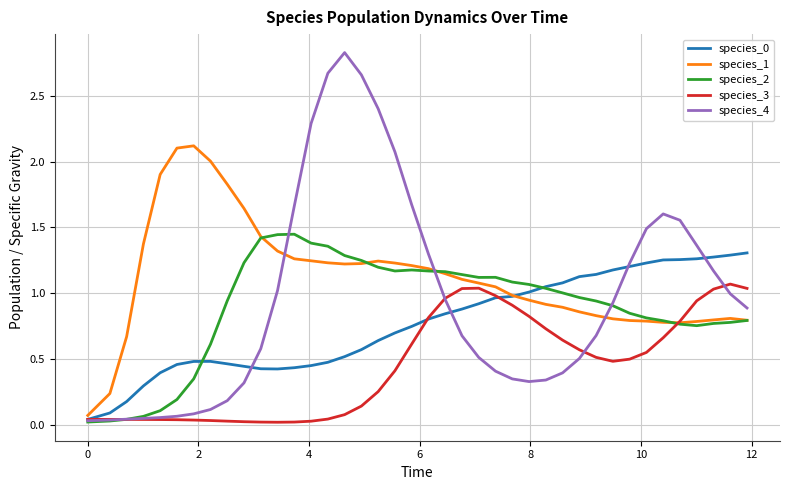

Which series has the largest total across all categories?

species_1